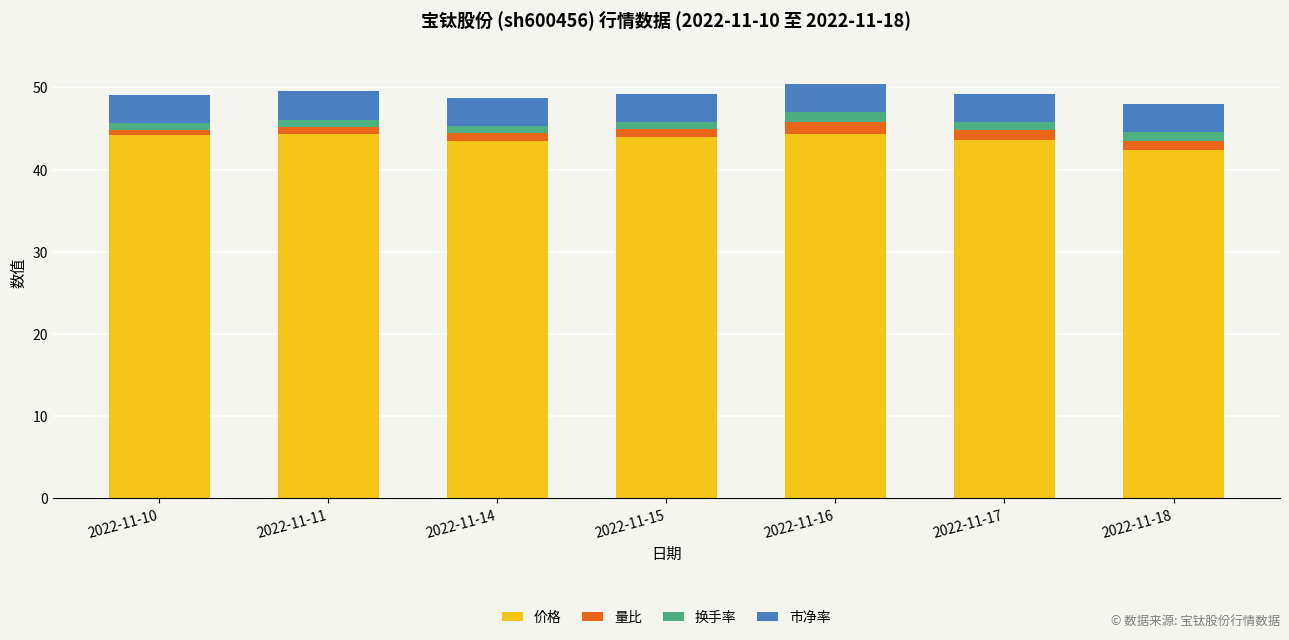

What are all the series names shown in the legend?

价格, 量比, 换手率, 市净率